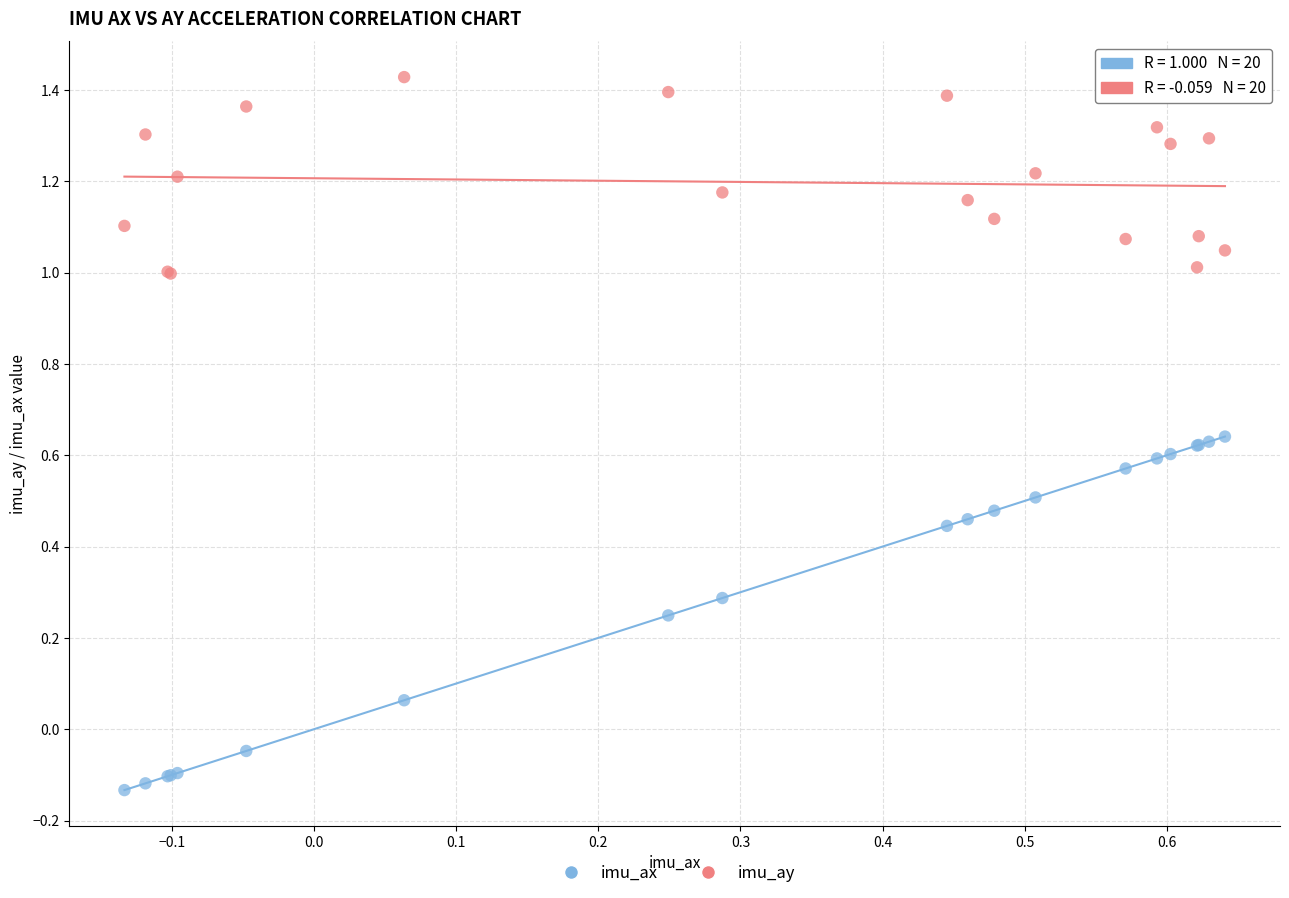

Which series contains the highest Y value?

imu_ay